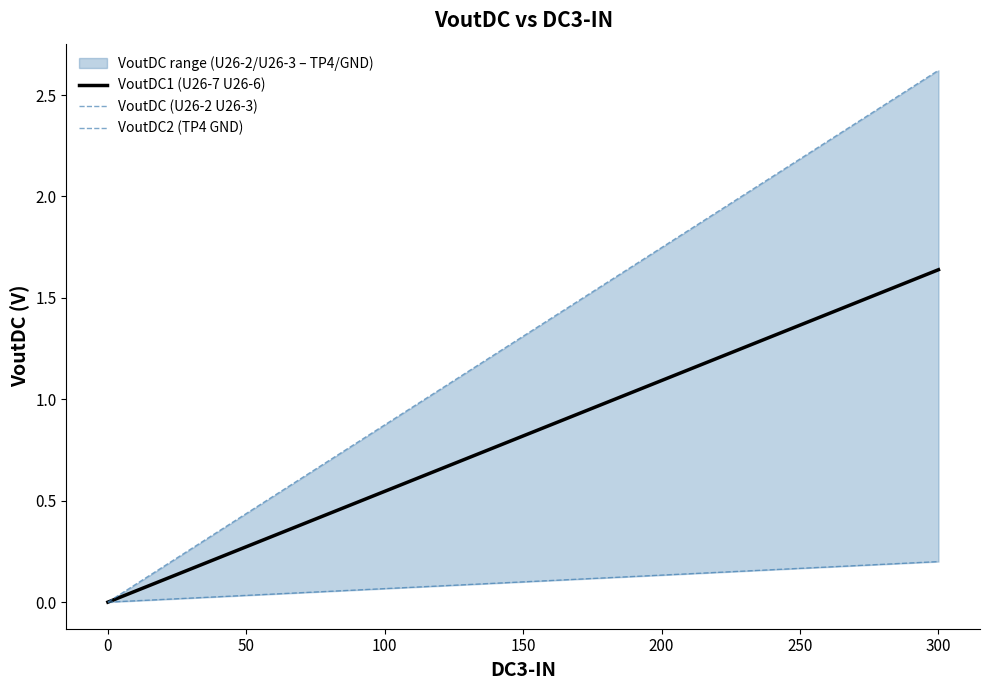

Which category has the highest value in the VoutDC1 (U26-7 U26-6) series?

300